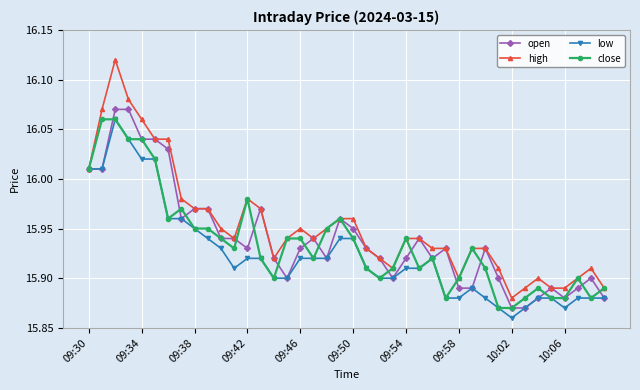

True or false: low has more than 1 interior local peaks.

True